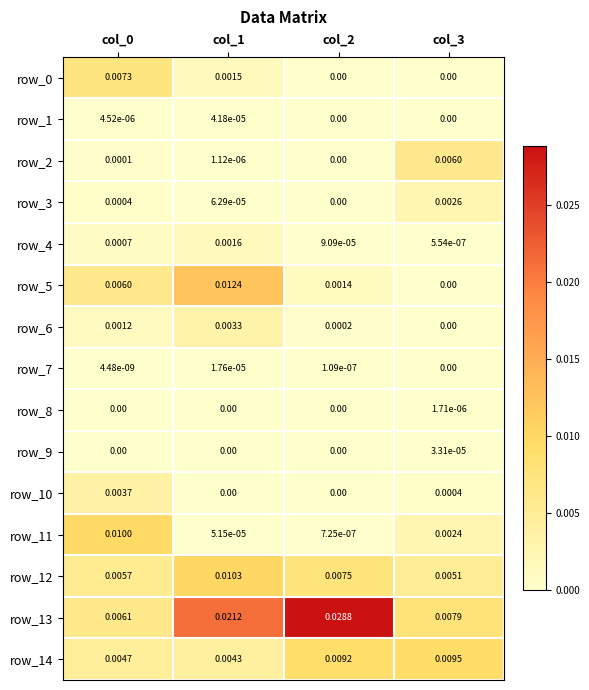

The row_13 series shows 0.0 at col_3. True or false?

True